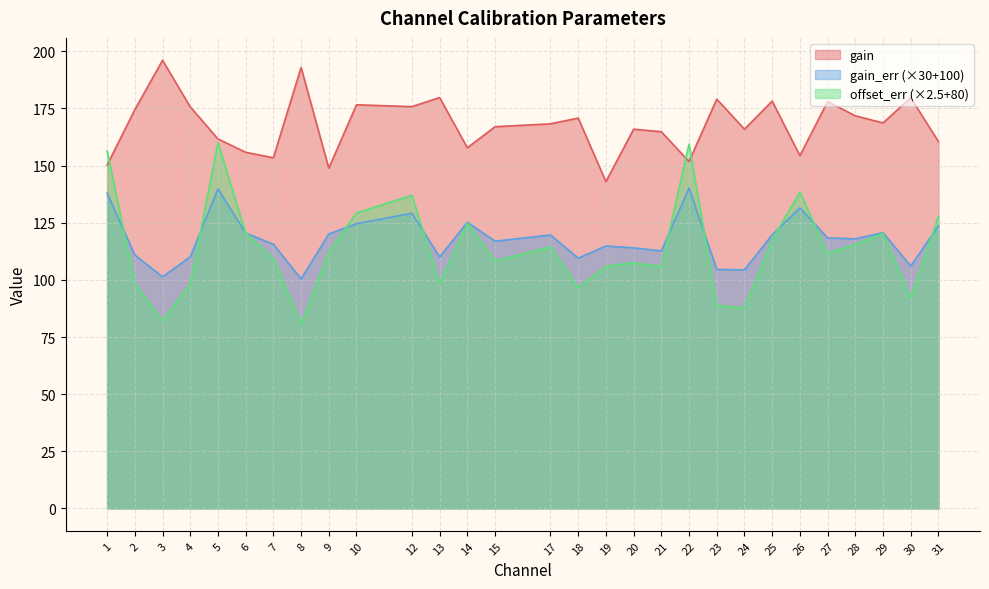

How many times do offset_err and gain cross each other?

3